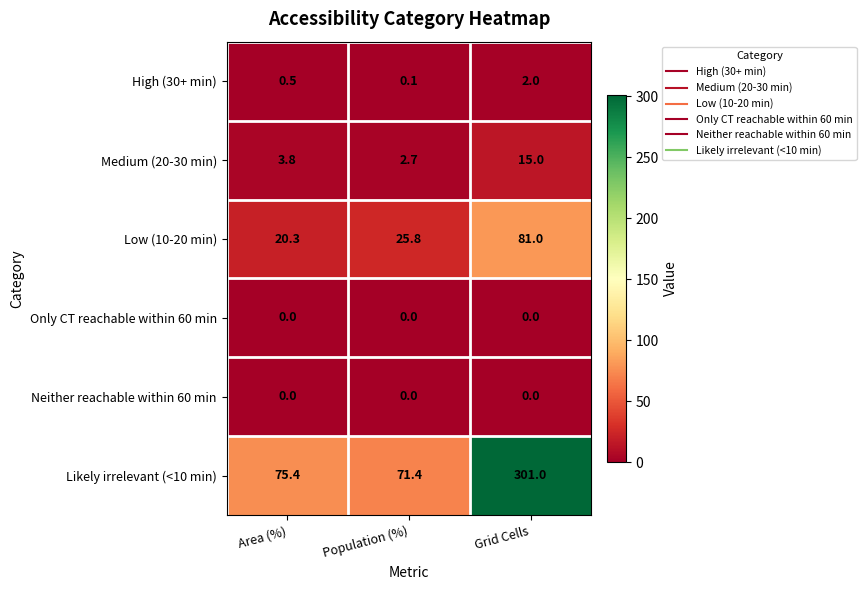

Which category has the highest value across all series?

Grid Cells